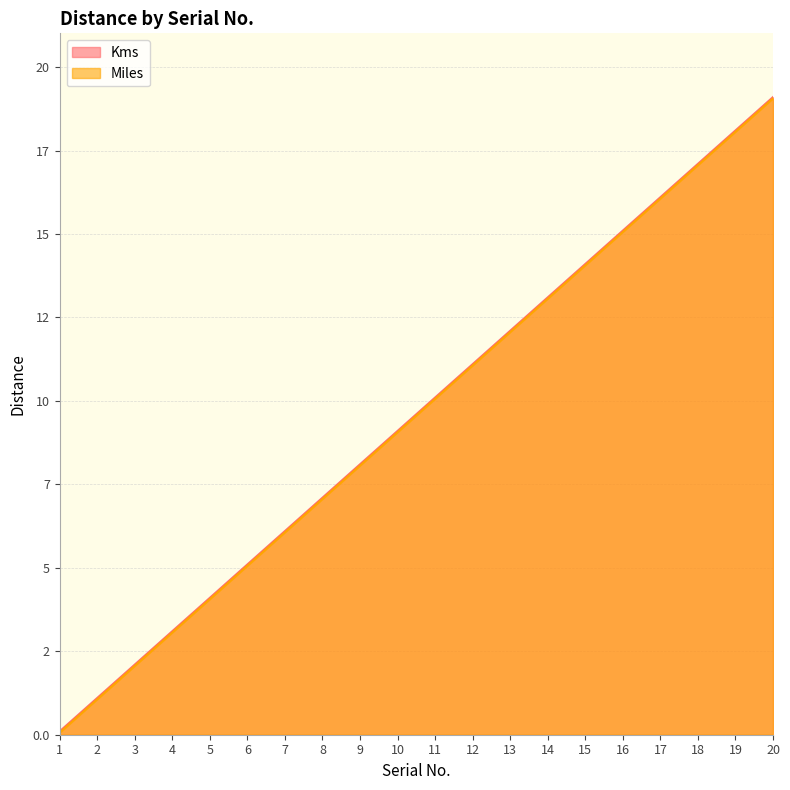

Which has a higher value, 7 or 6?

7